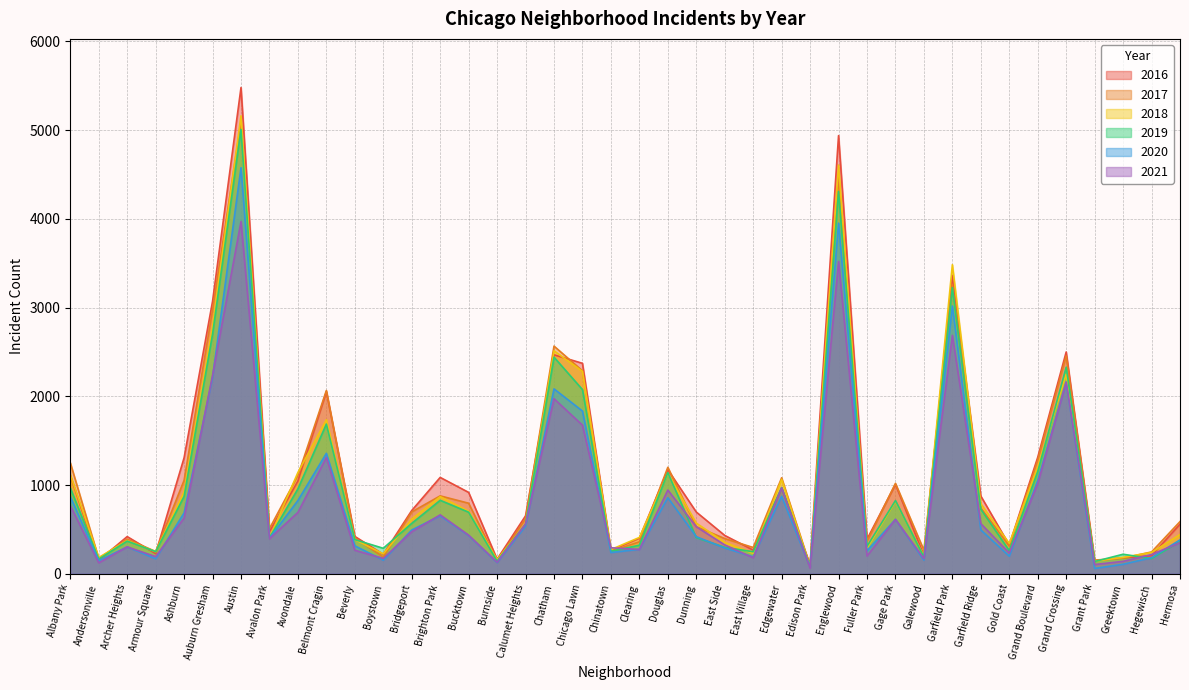

What is the sum of all 2019 values?

39301